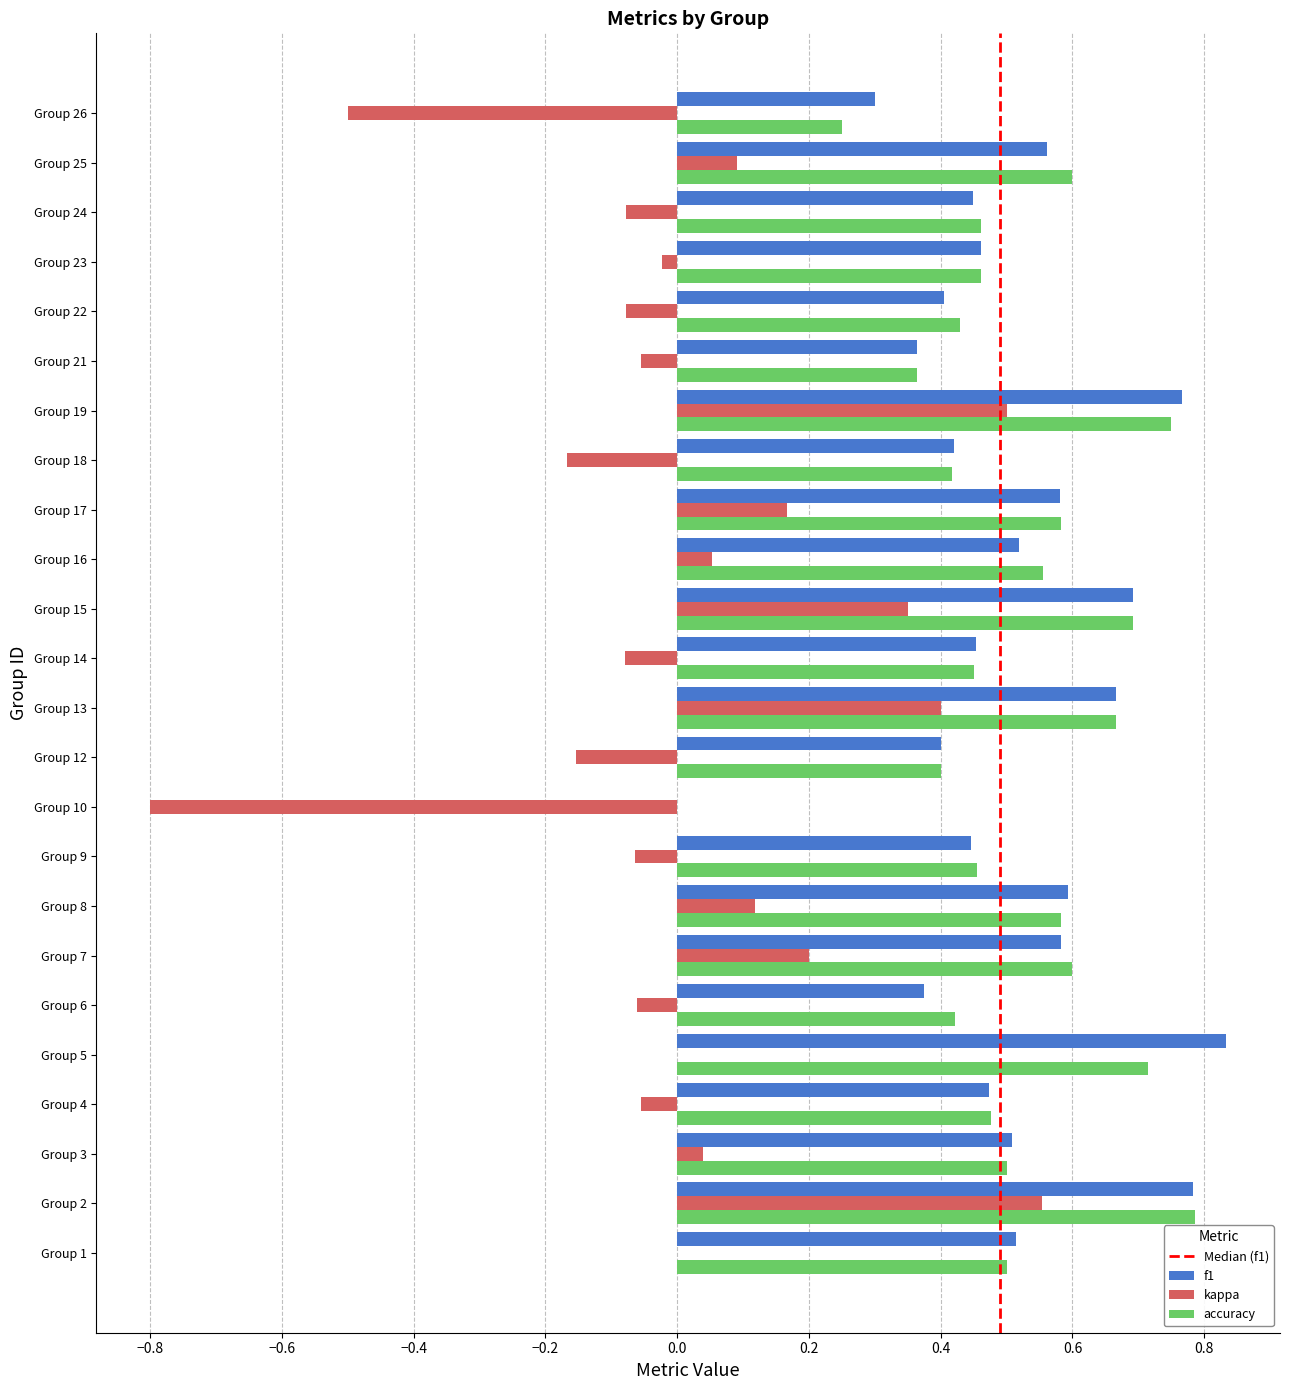

True or false: accuracy has a value of 0.4 at Group 19.

False